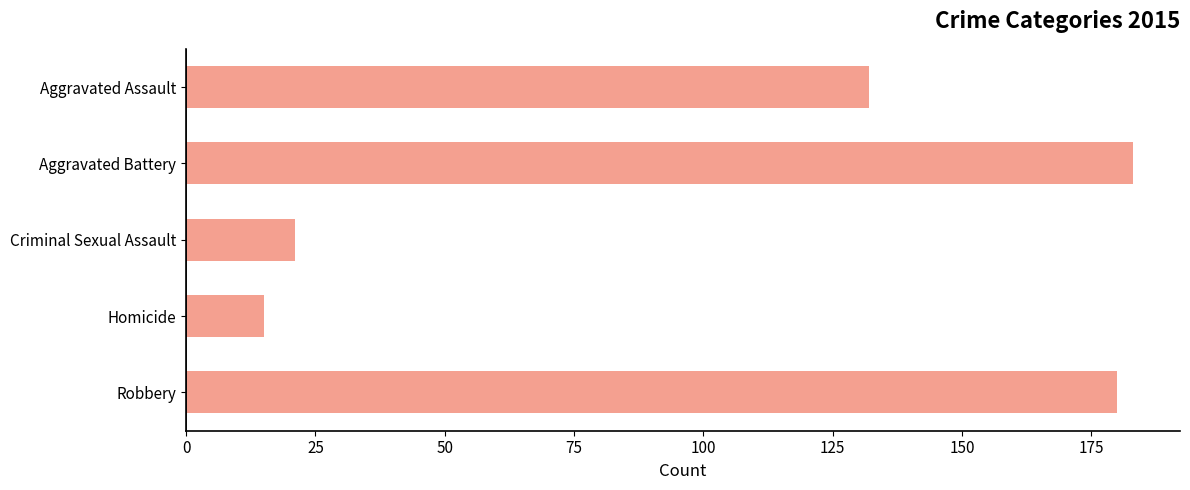

How many data points does each series have?

5